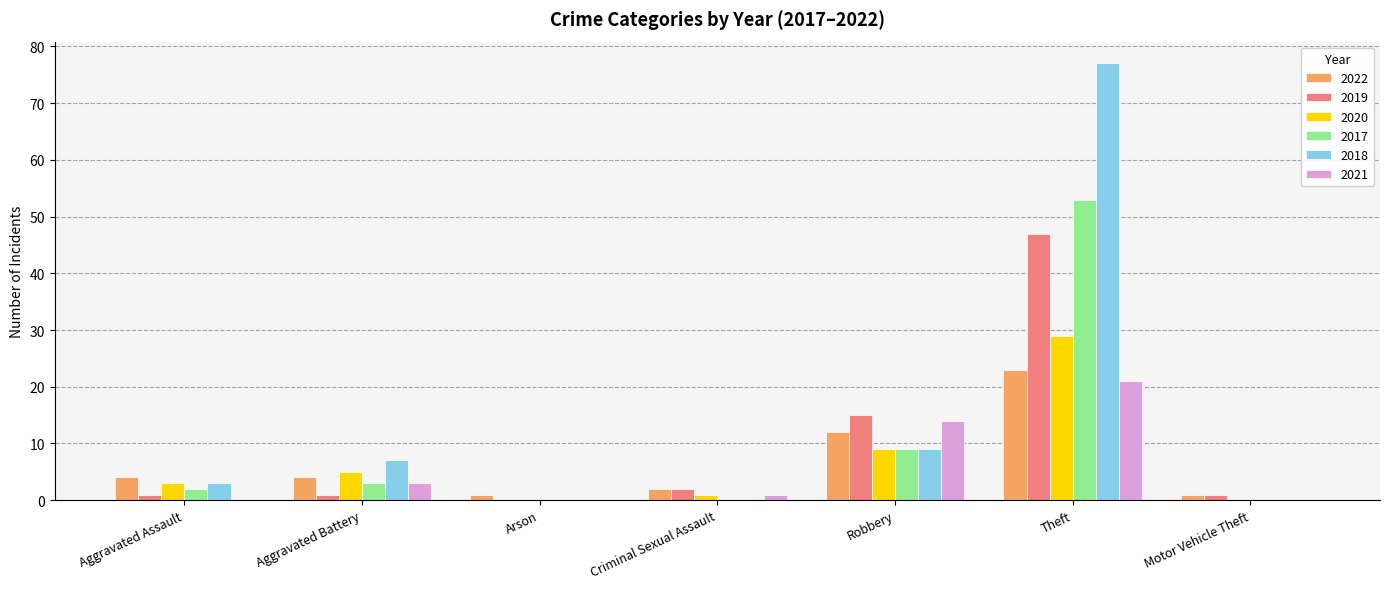

Reading right to left, extract all data points from this chart.

2022: 1	23	12	2	1	4	4
2019: 1	47	15	2	0	1	1
2020: 0	29	9	1	0	5	3
2017: 0	53	9	0	0	3	2
2018: 0	77	9	0	0	7	3
2021: 0	21	14	1	0	3	0